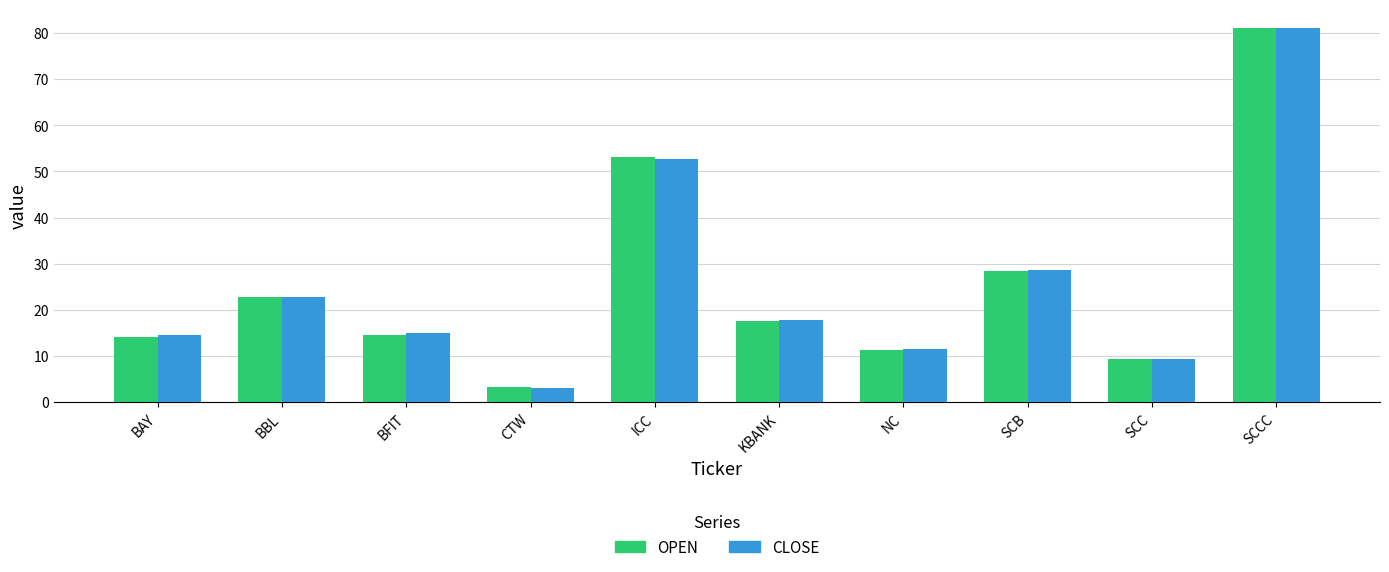

Which series changed the most between CTW and ICC?

OPEN